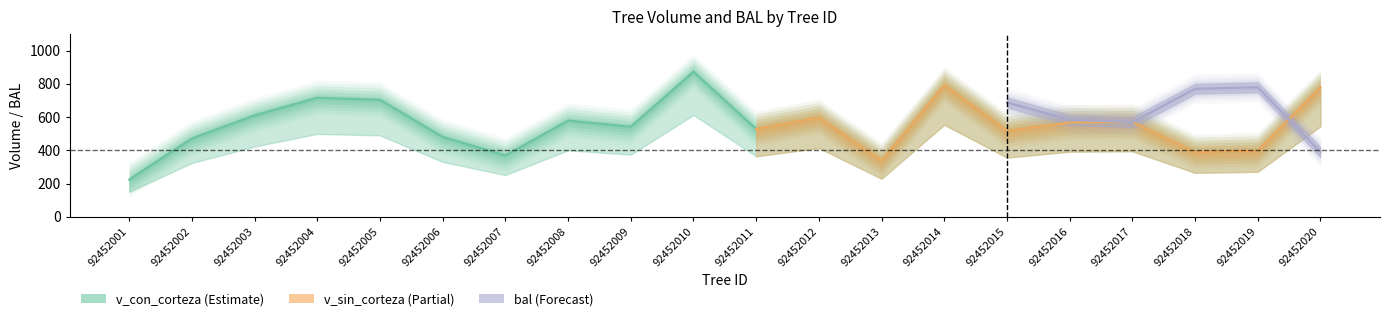

What is the difference between the maximum and minimum values in the v_con_corteza series?

649.6